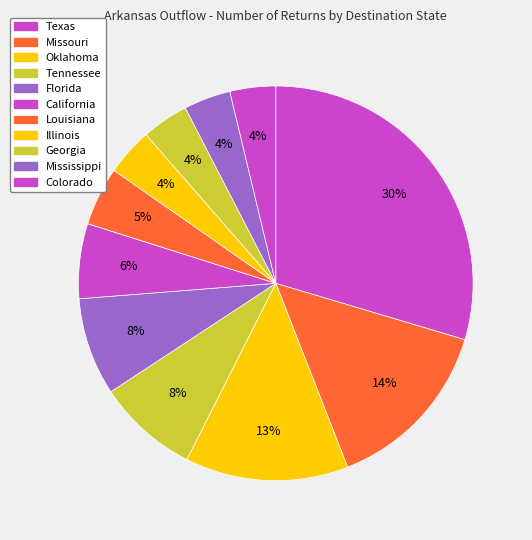

To the nearest percent, what is the difference between the Mississippi and Missouri slice percentages?

11%